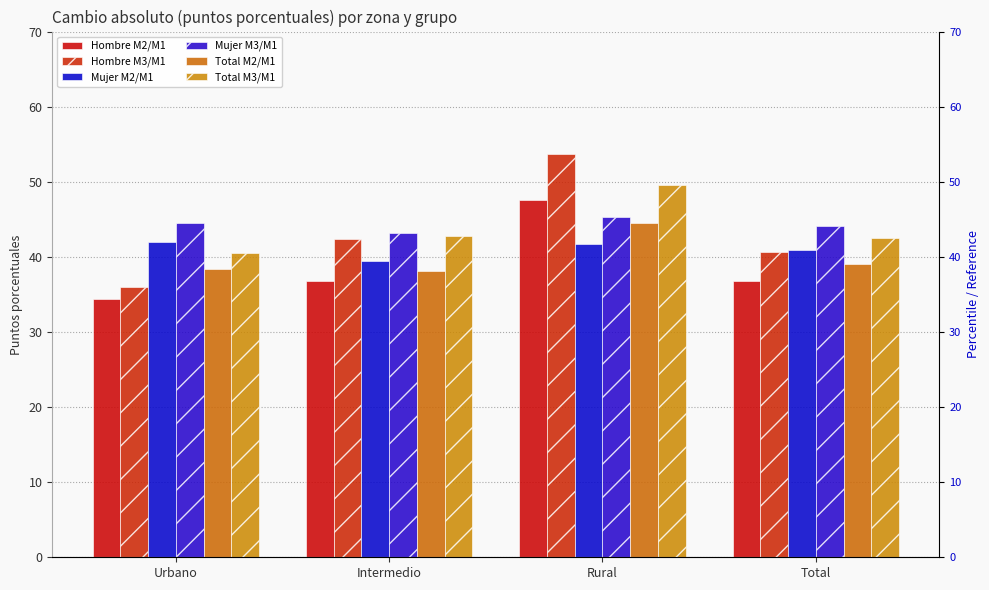

What is the difference between the second highest and minimum values in the Mujer M3/M1 series?

1.4